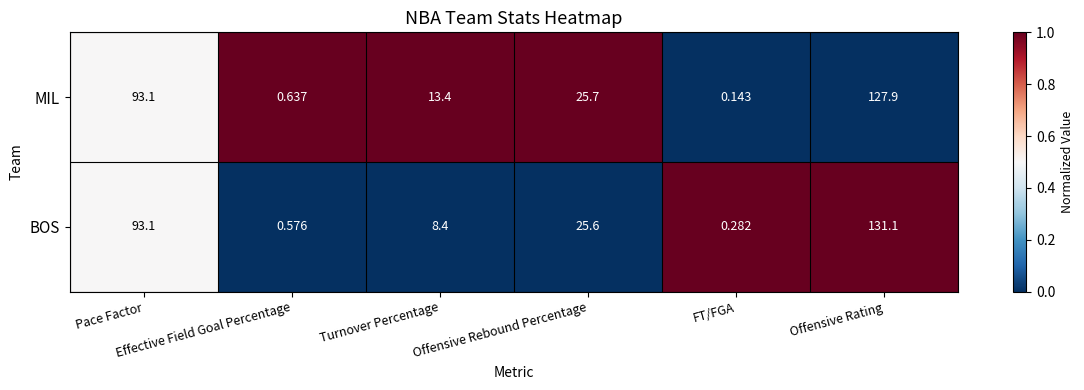

List the series in order of their overall mean, highest first.

MIL, BOS